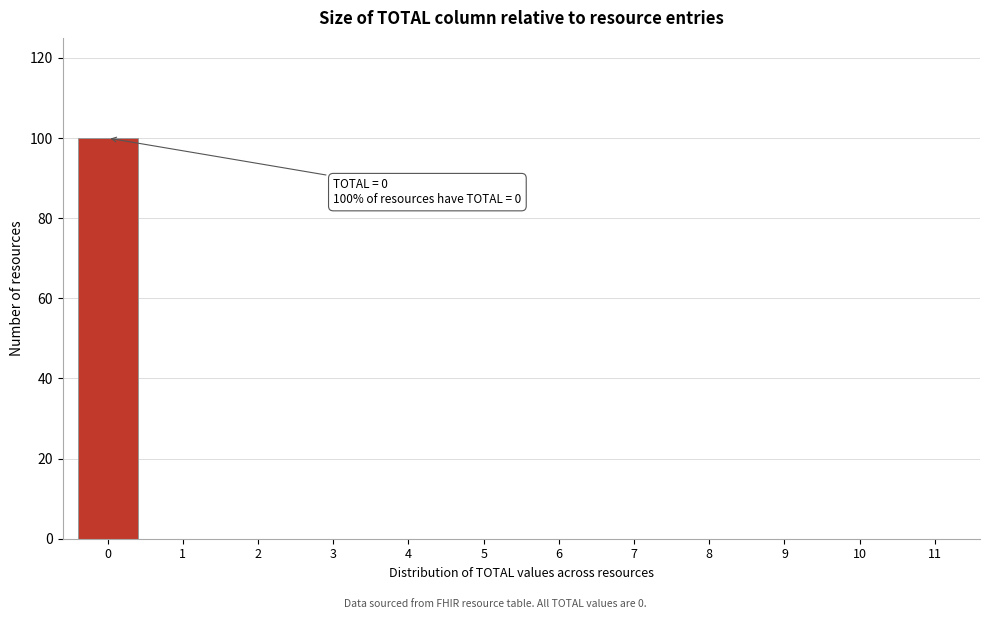

Reading left to right, what are all the values shown in this chart?

0=100	1=0	2=0	3=0	4=0	5=0	6=0	7=0	8=0	9=0	10=0	11=0